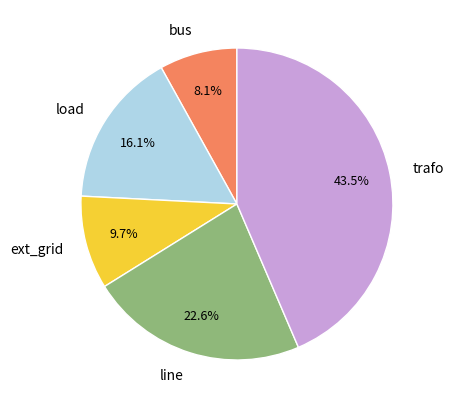

To the nearest percent, what is the combined percentage of bus and ext_grid?

18%